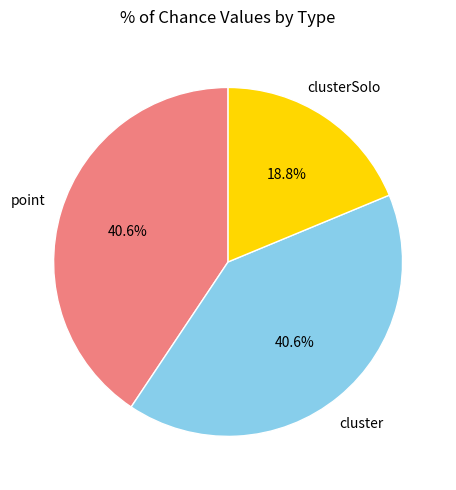

Does any single category account for the majority?

No